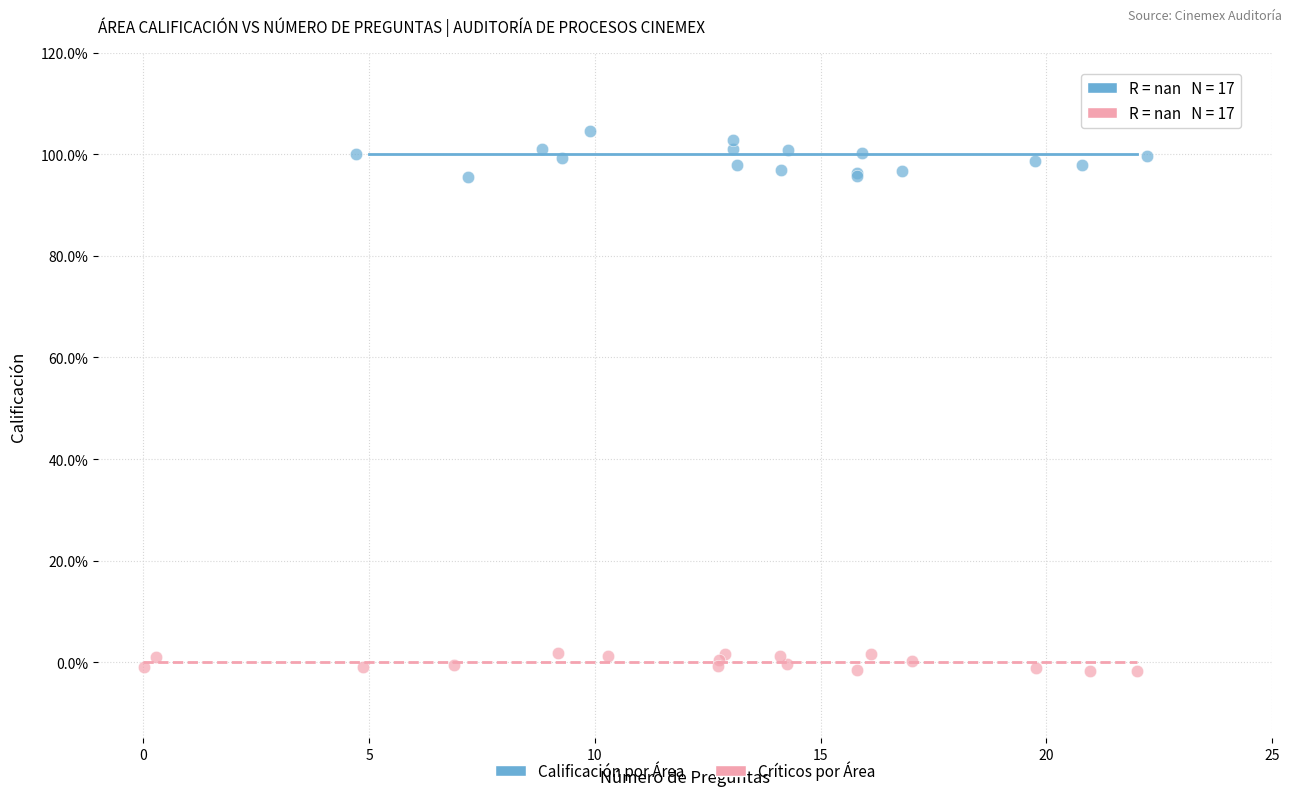

Which series reaches the minimum Y coordinate?

Críticos por Área